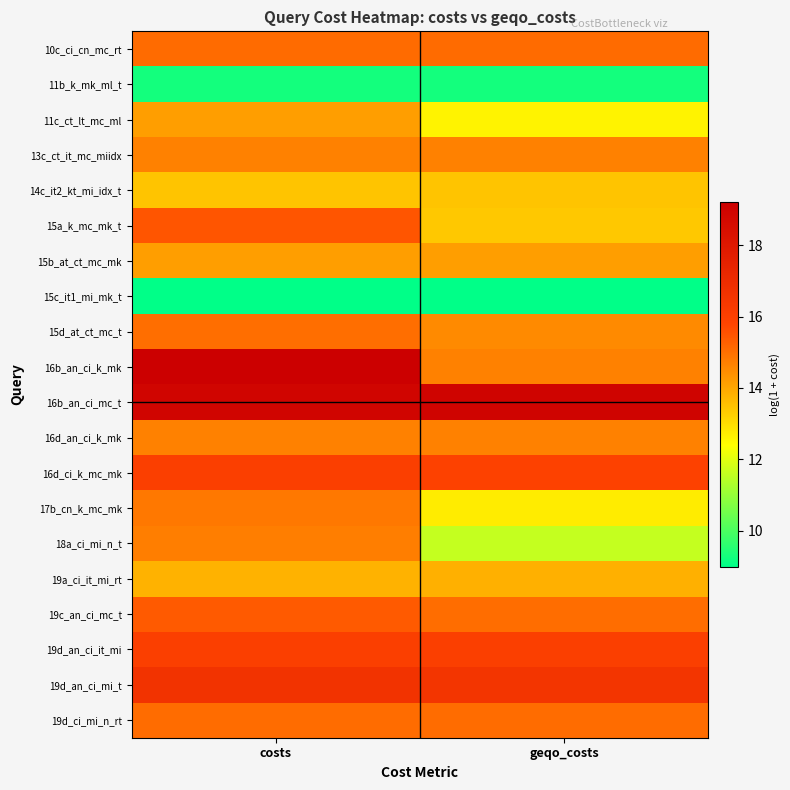

What is the spread (max minus min) of values at costs?

10.2